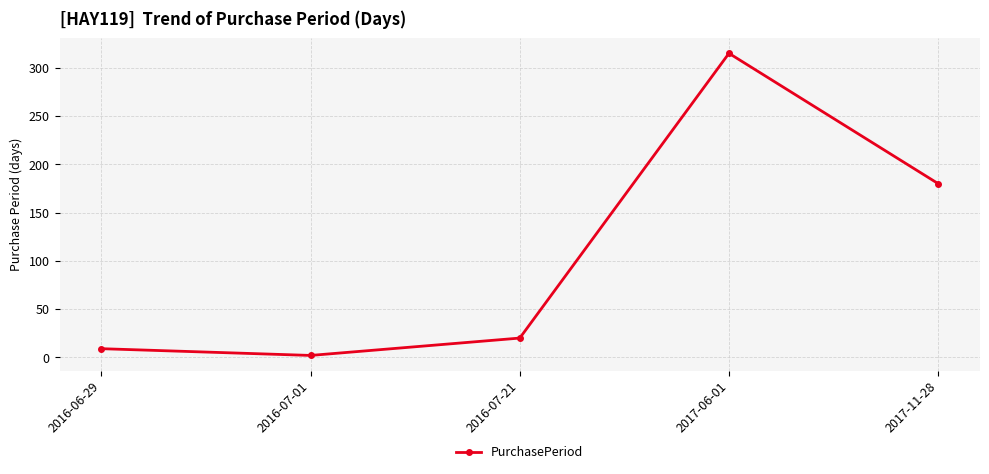

What position from the left is 2016-07-21?

3